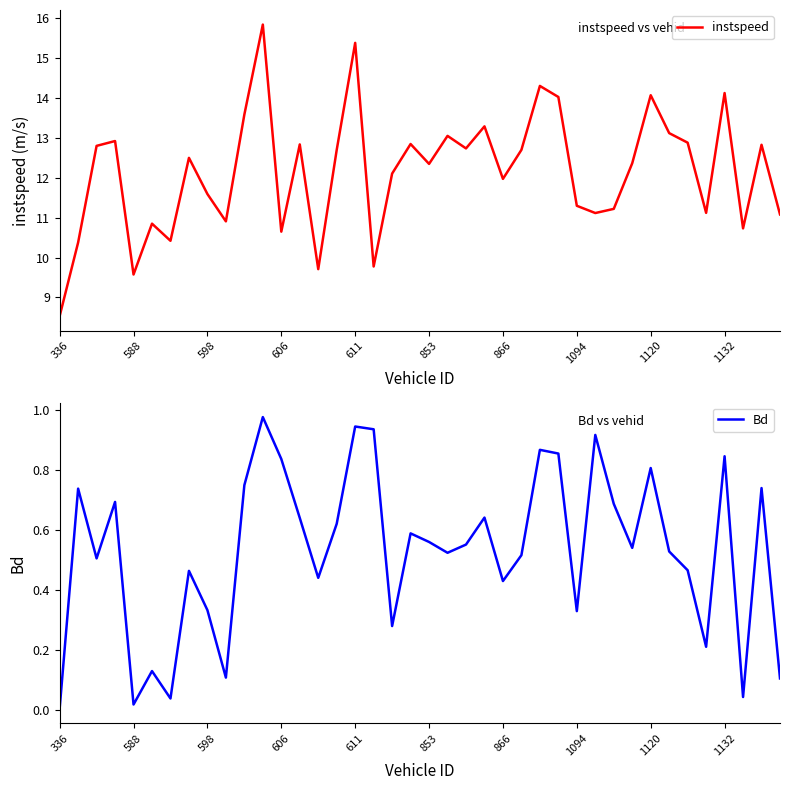

What is the difference between the Bd values at 32 and 33?

0.3